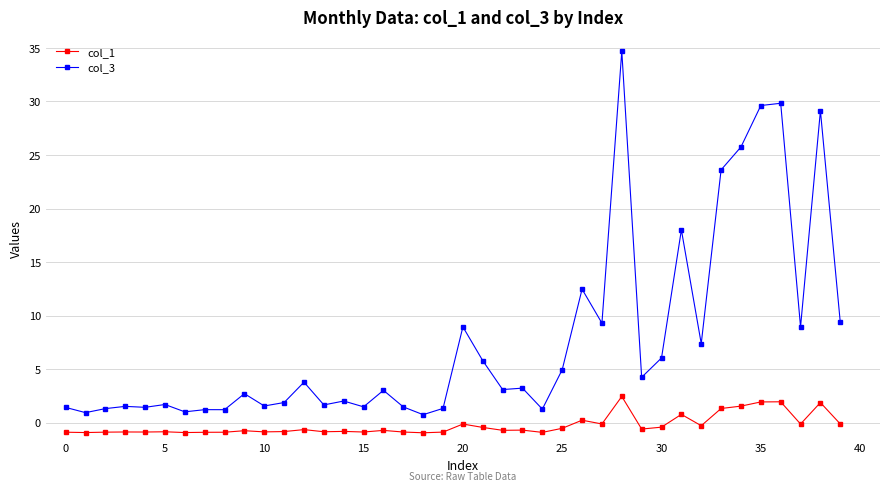

Rank the series by their maximum value, from lowest to highest.

col_1, col_3